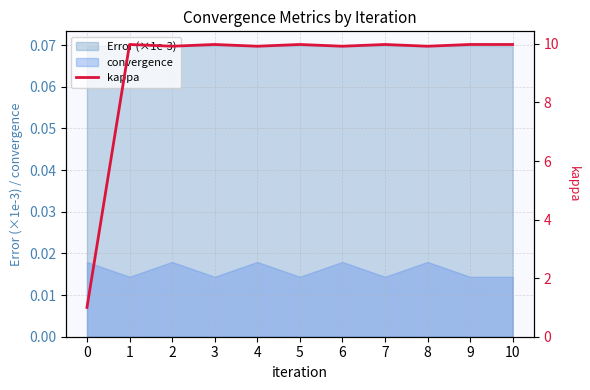

Rank the categories by value from lowest to highest.

0, 6, 8, 2, 4, 1, 5, 9, 10, 3, 7